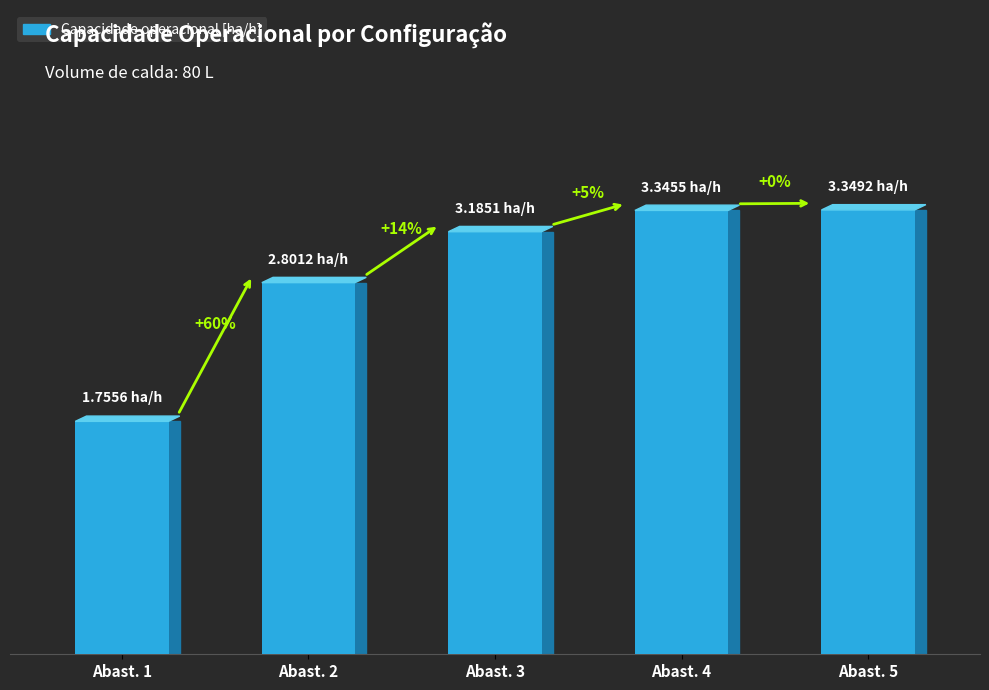

What is the smallest value displayed?

1.8